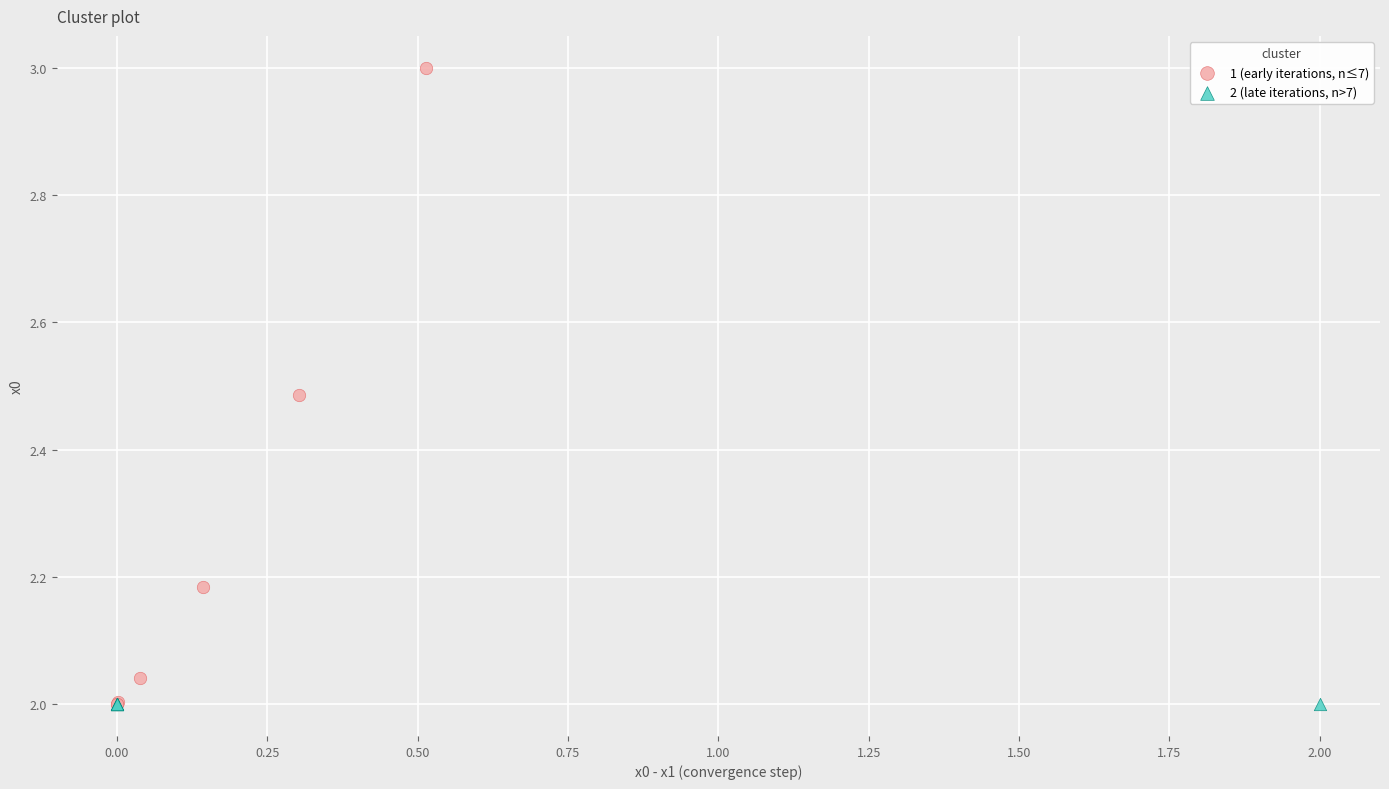

What are all the series names shown in the legend?

1 (early iterations, n≤7), 2 (late iterations, n>7)